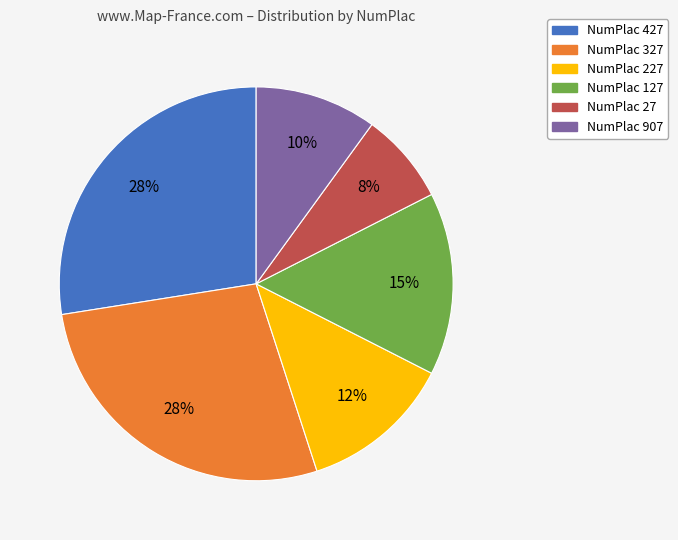

Is there any slice that represents more than half of the pie?

No